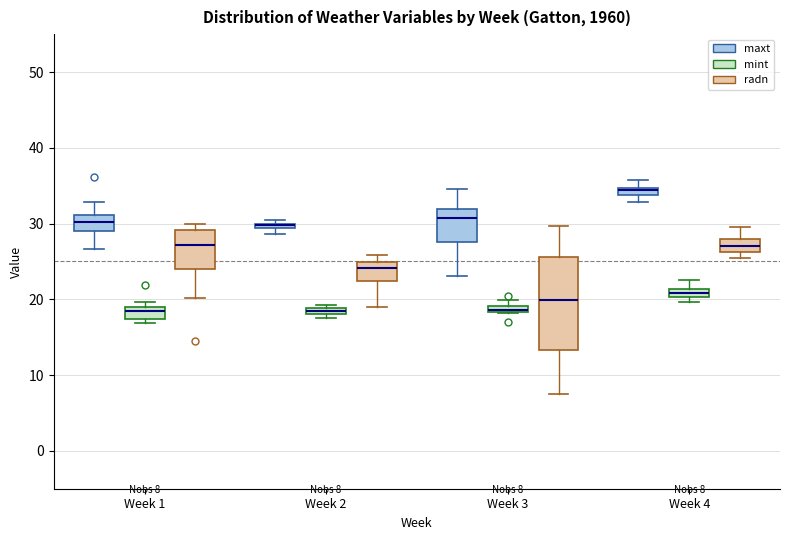

Which box is the tallest, from its lower edge to its upper edge?

Week 3 (radn)